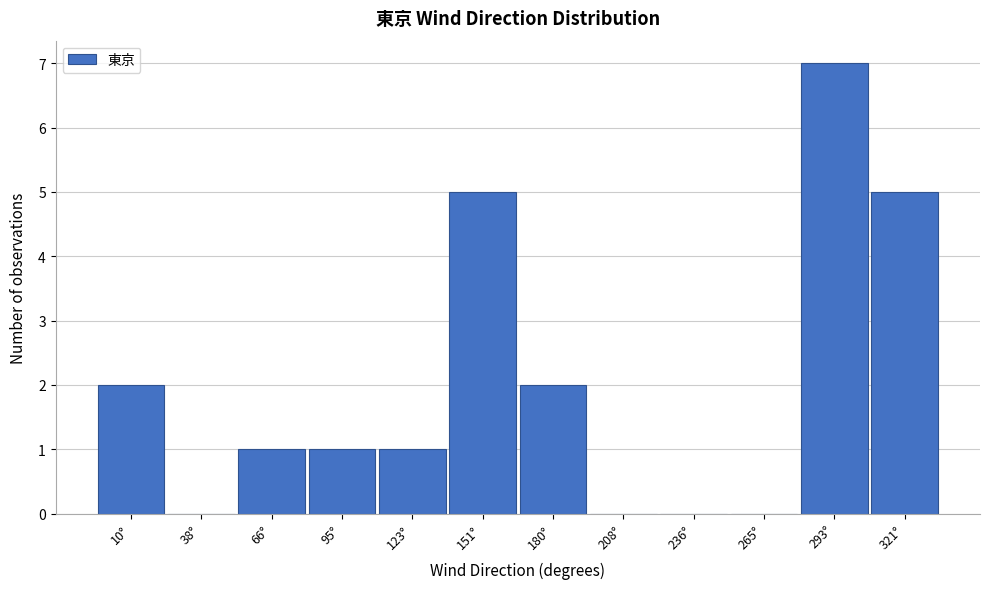

Reading right to left, list all the values displayed in this chart.

321°=5	293°=7	265°=0	236°=0	208°=0	180°=2	151°=5	123°=1	95°=1	66°=1	38°=0	10°=2